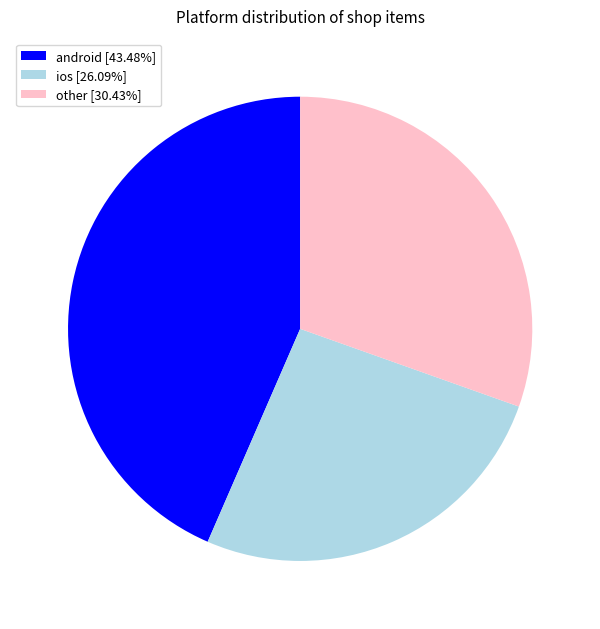

What is the ratio of the value at other [30.43%] to the value at android [43.48%]?

0.7